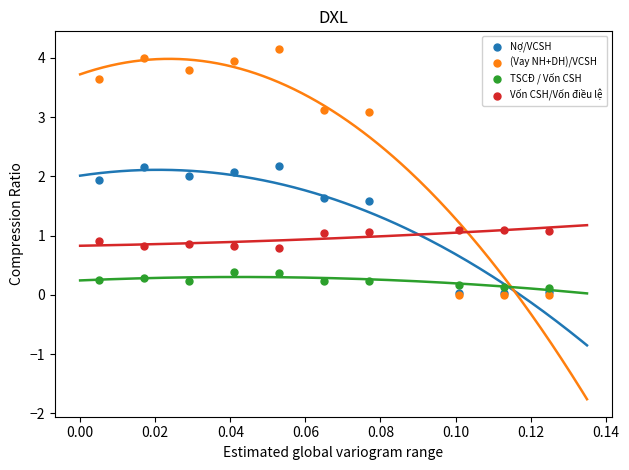

What are all the series names shown in the legend?

Nợ/VCSH, (Vay NH+DH)/VCSH, TSCĐ / Vốn CSH, Vốn CSH/Vốn điều lệ